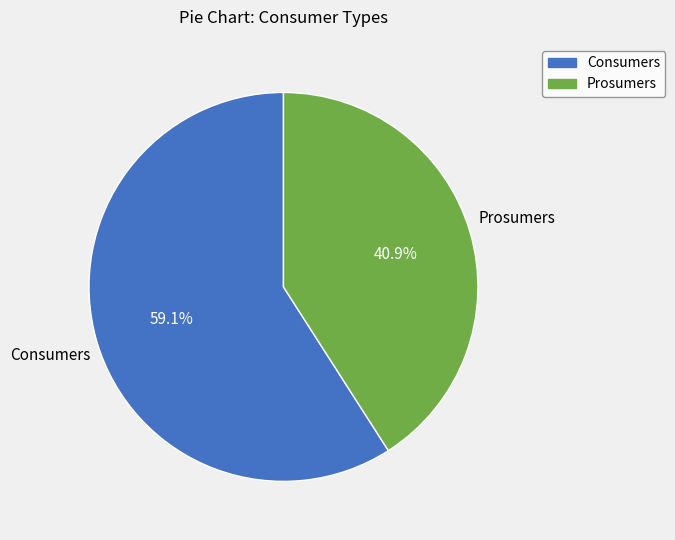

What percentage is the Consumers slice, to the nearest percent?

59%